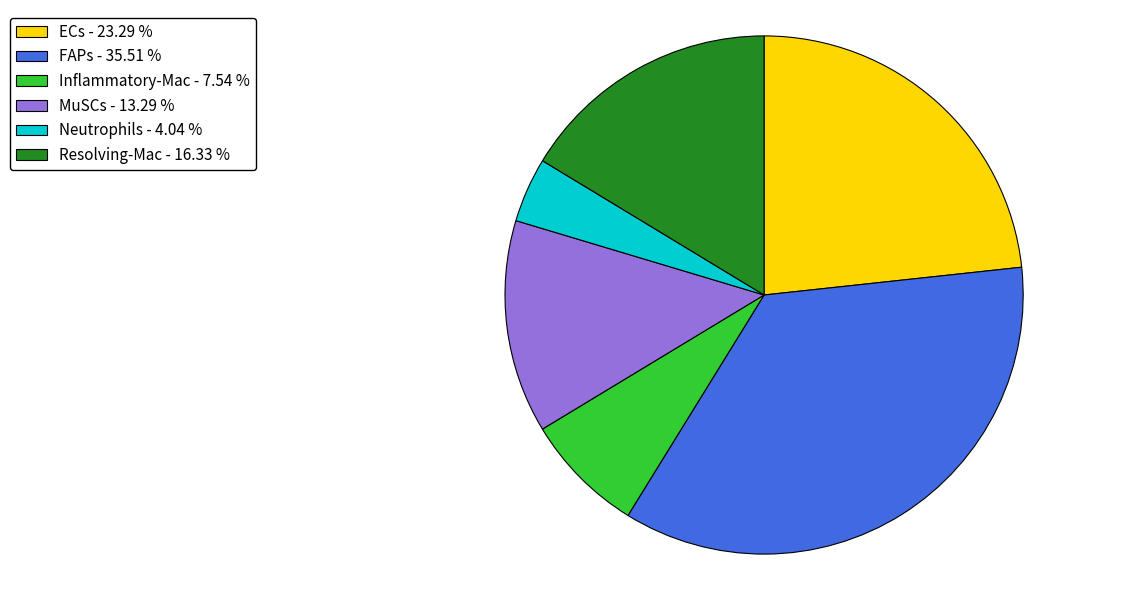

Rank the categories by value from lowest to highest.

Neutrophils - 4.04 %, Inflammatory-Mac - 7.54 %, MuSCs - 13.29 %, Resolving-Mac - 16.33 %, ECs - 23.29 %, FAPs - 35.51 %